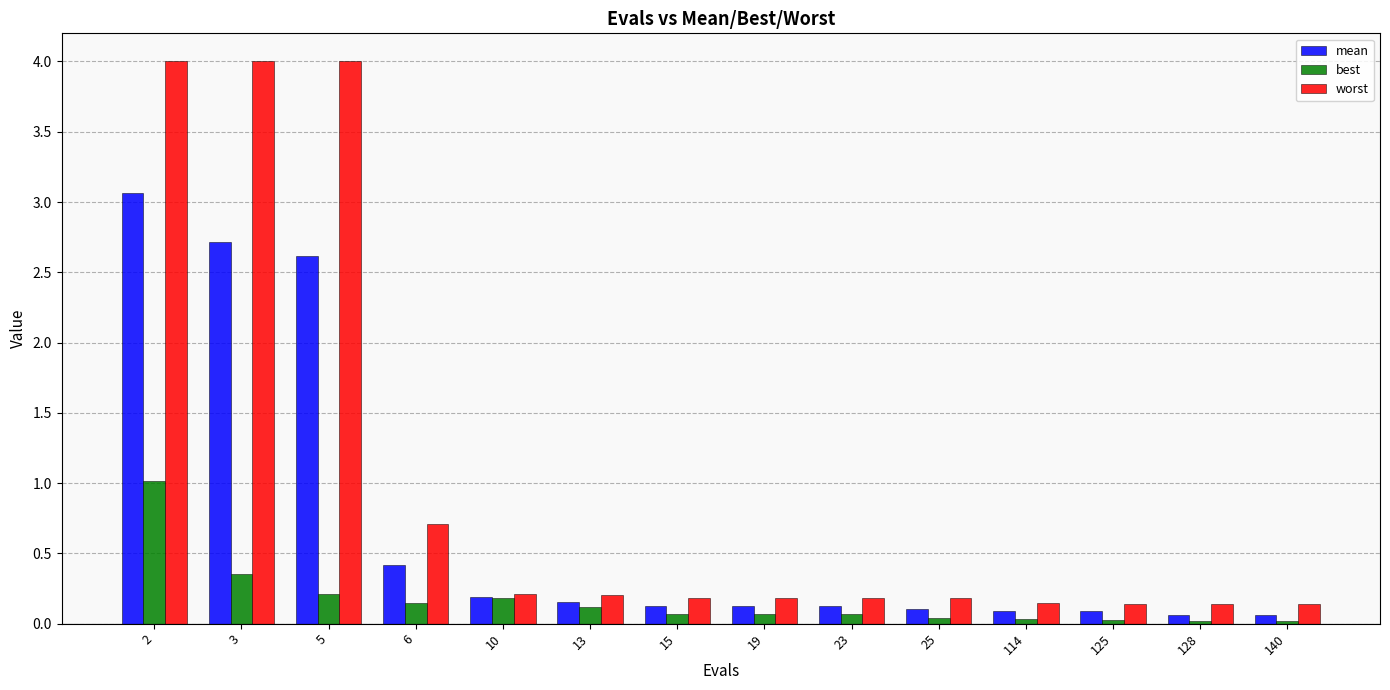

Which series has the largest range (max minus min)?

worst